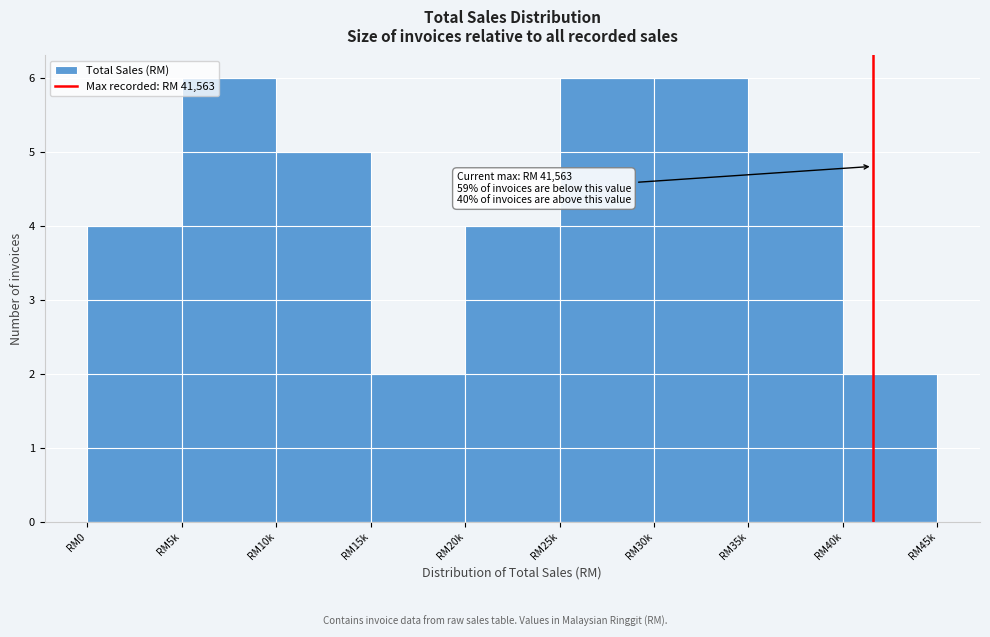

Reading left to right, list all the values displayed in this chart.

4	6	5	2	4	6	6	5	2